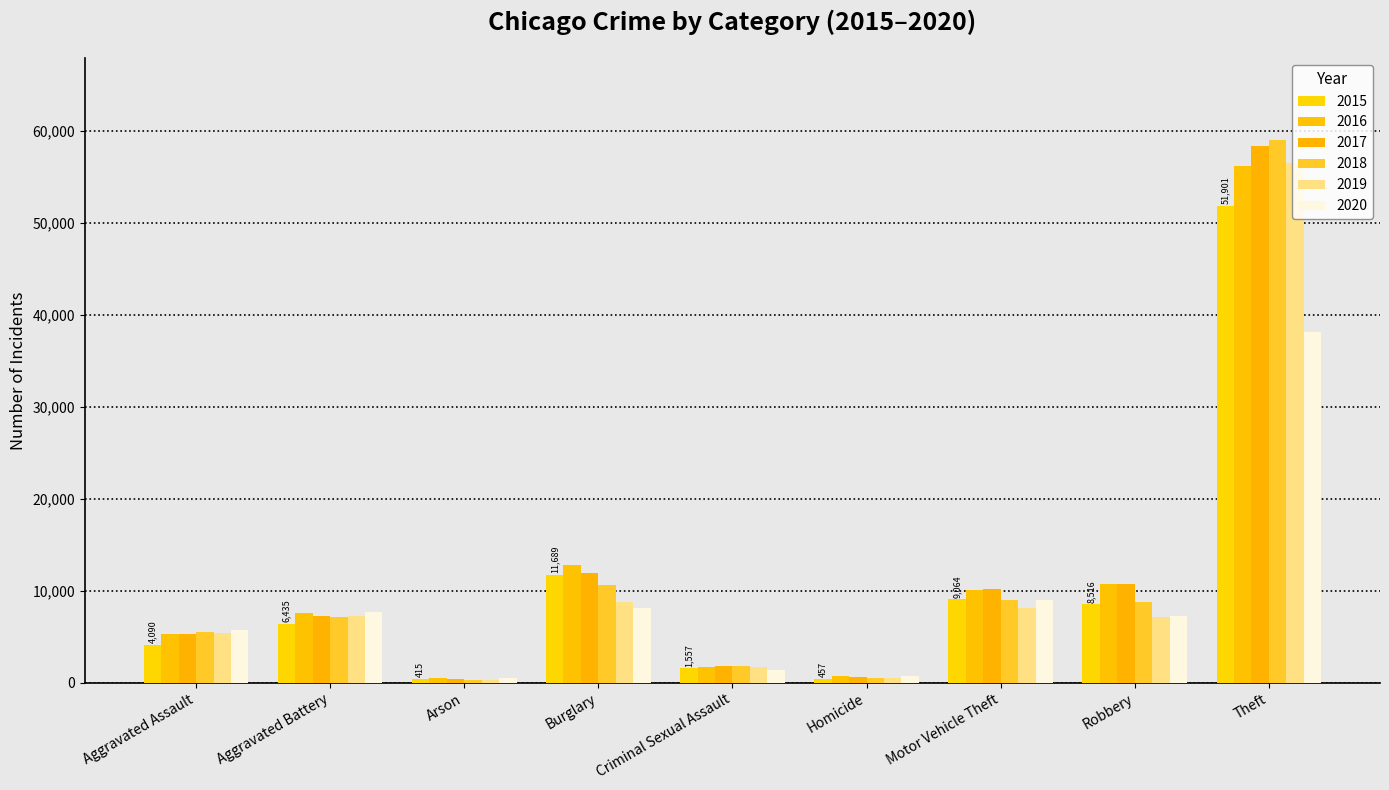

Rank the series by their maximum value, from highest to lowest.

2018, 2017, 2019, 2016, 2015, 2020